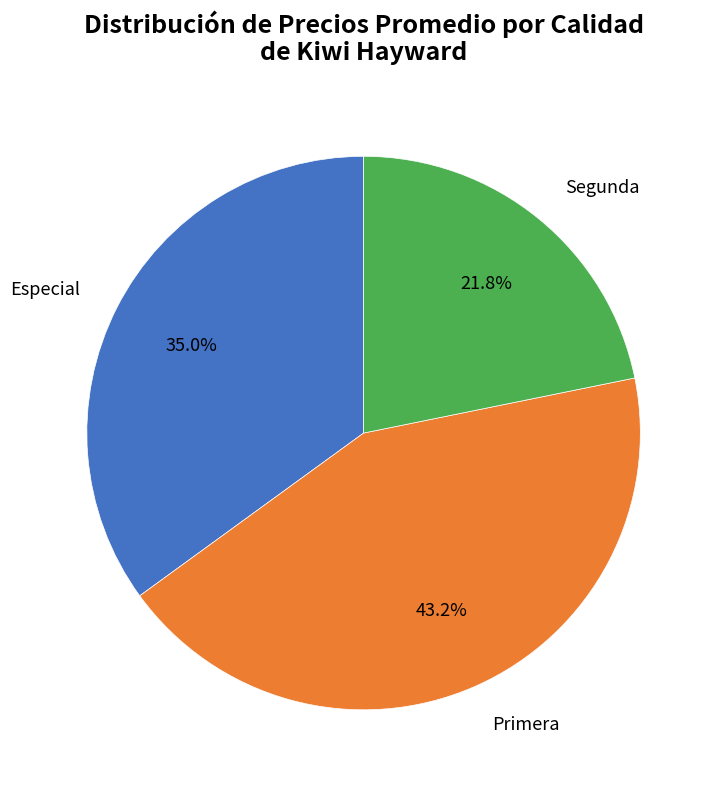

Rank the categories by value from lowest to highest.

Segunda, Especial, Primera